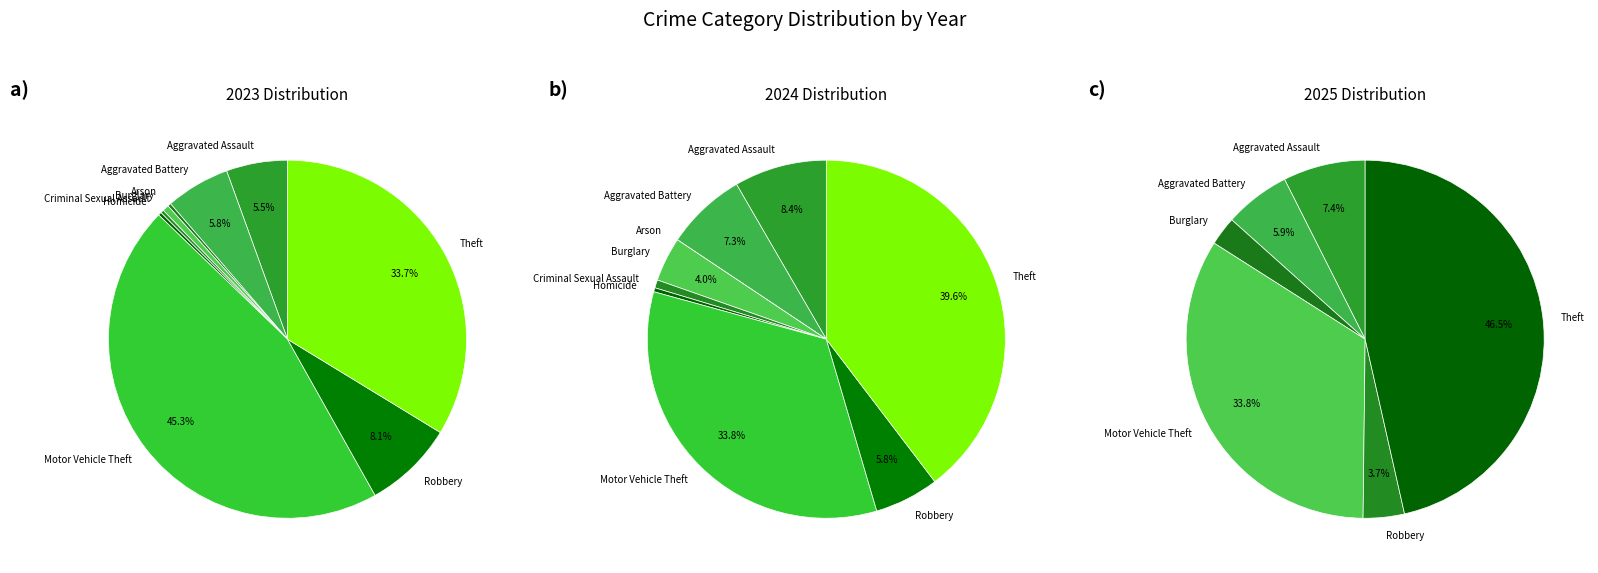

Is there any slice that represents more than half of the pie?

No